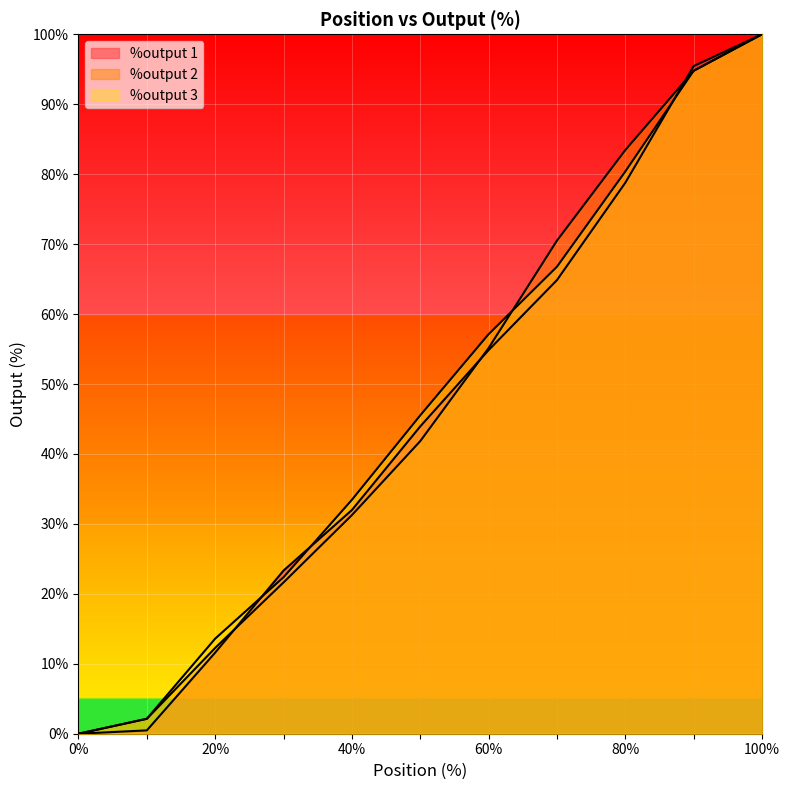

Reading right to left, what are all the values shown in this chart?

%output 1: 100.0	95.5	78.8	64.9	54.8	43.9	32.0	23.3	11.6	0.5	0.0
%output 2: 100.0	94.8	83.5	70.5	55.1	41.8	31.3	21.6	12.3	2.1	0.0
%output 3: 100.0	94.8	80.4	66.8	57.1	45.5	33.4	22.4	13.6	2.1	0.0